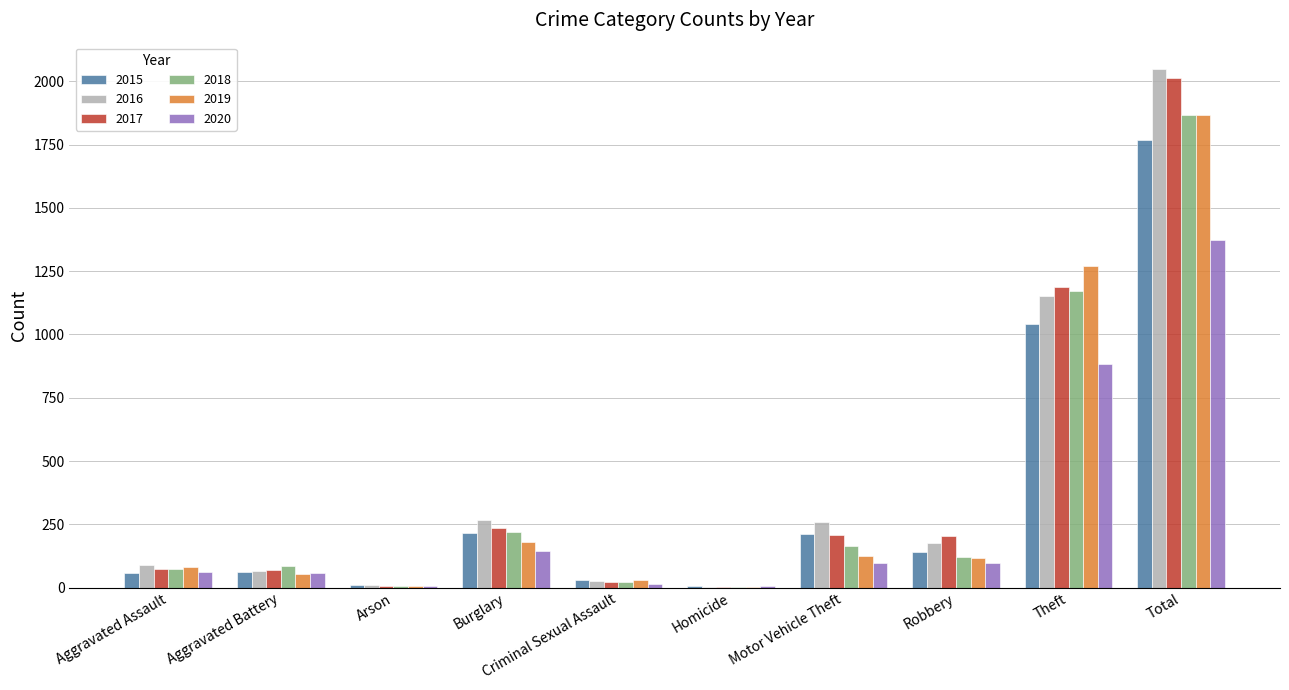

The 2018 series shows 2788 at Total. True or false?

False